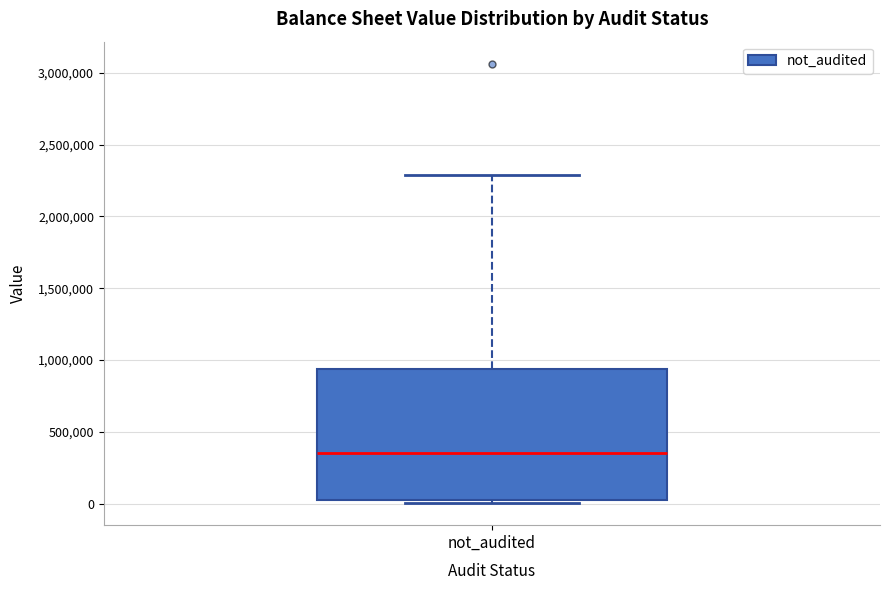

Where does the upper whisker of the box for not_audited end on the y-axis? The values are not printed on the chart, so give them approximately, as read against the axis.

2300000